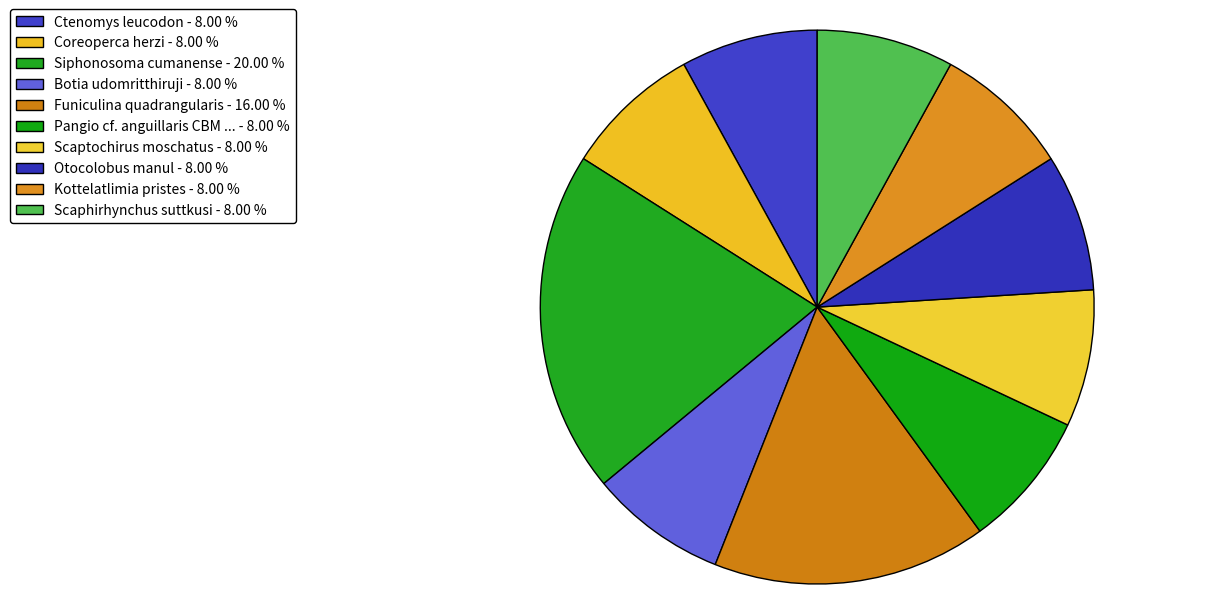

What is the largest slice in the pie chart?

Siphonosoma cumanense - 20.00 %